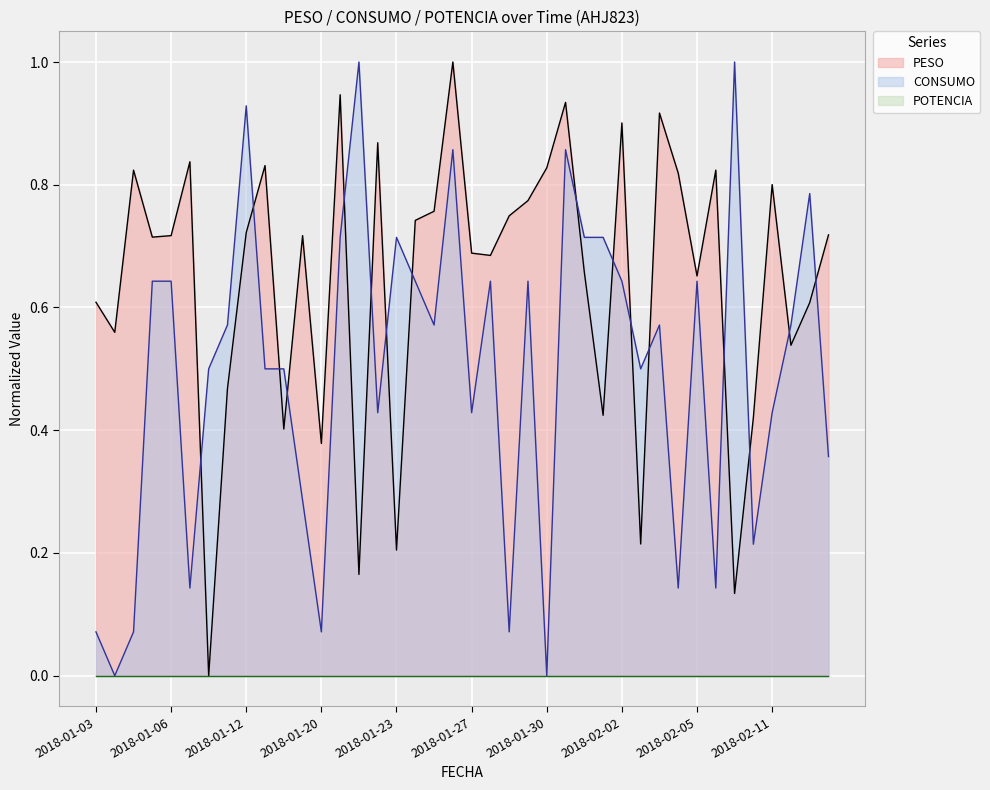

Which series has the largest total across all categories?

PESO